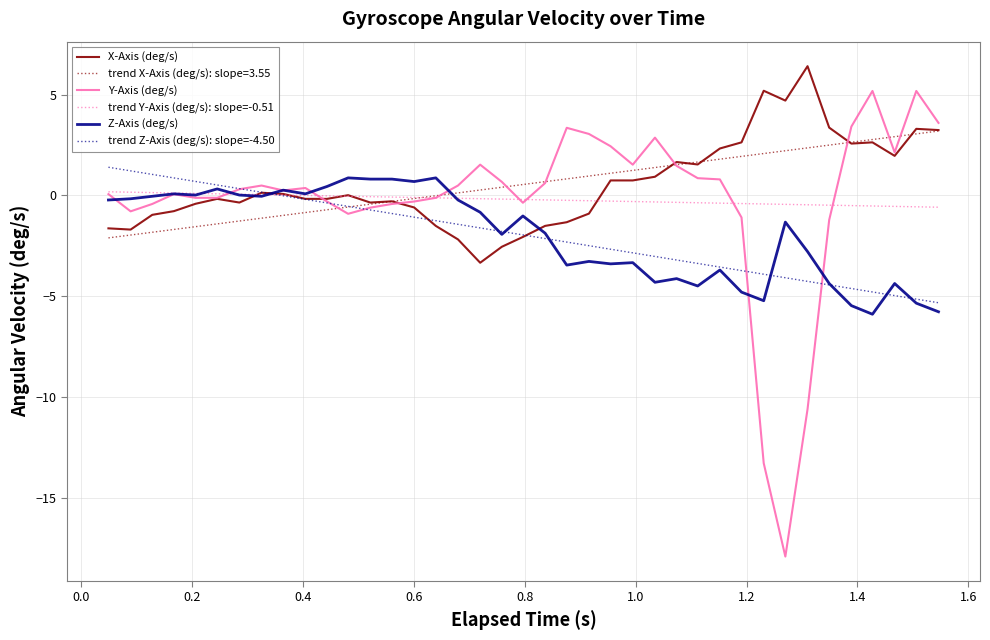

Which series has the widest spread of values?

Y-Axis (deg/s)